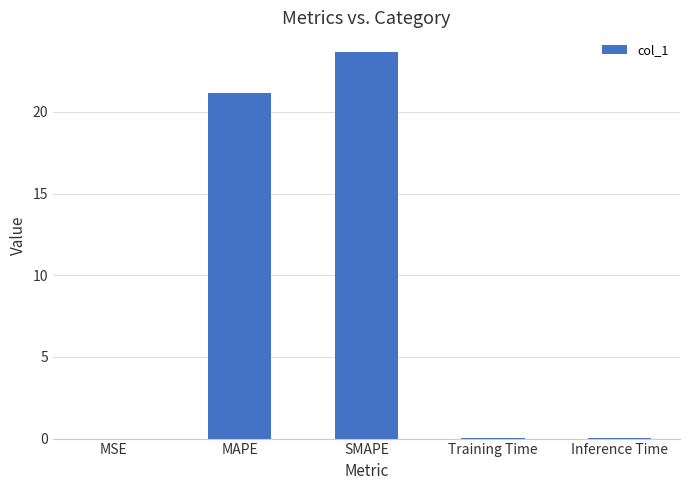

What is the sum of the values at Training Time and SMAPE?

23.7